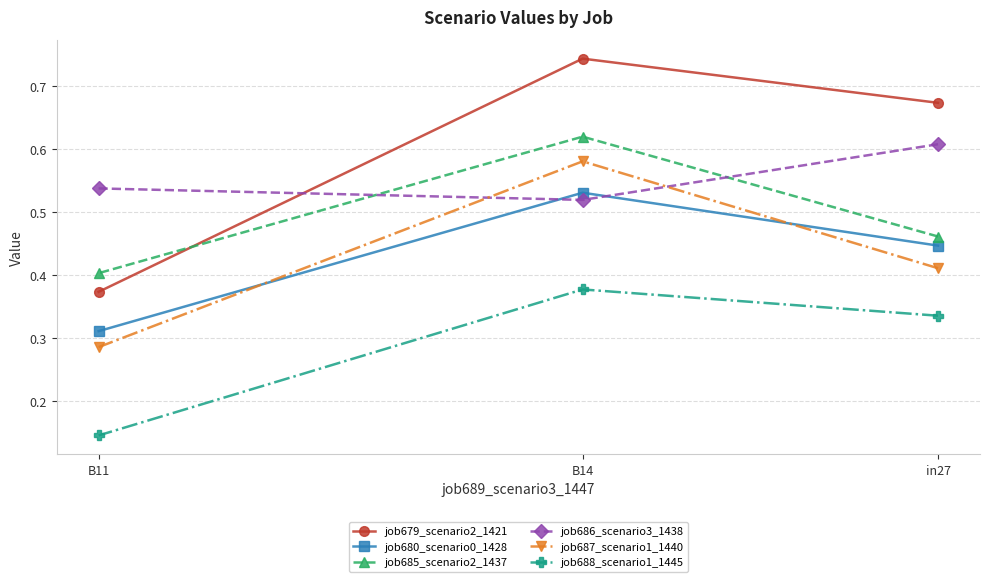

What is the difference between the maximum and second lowest values in the job685_scenario2_1437 series?

0.2